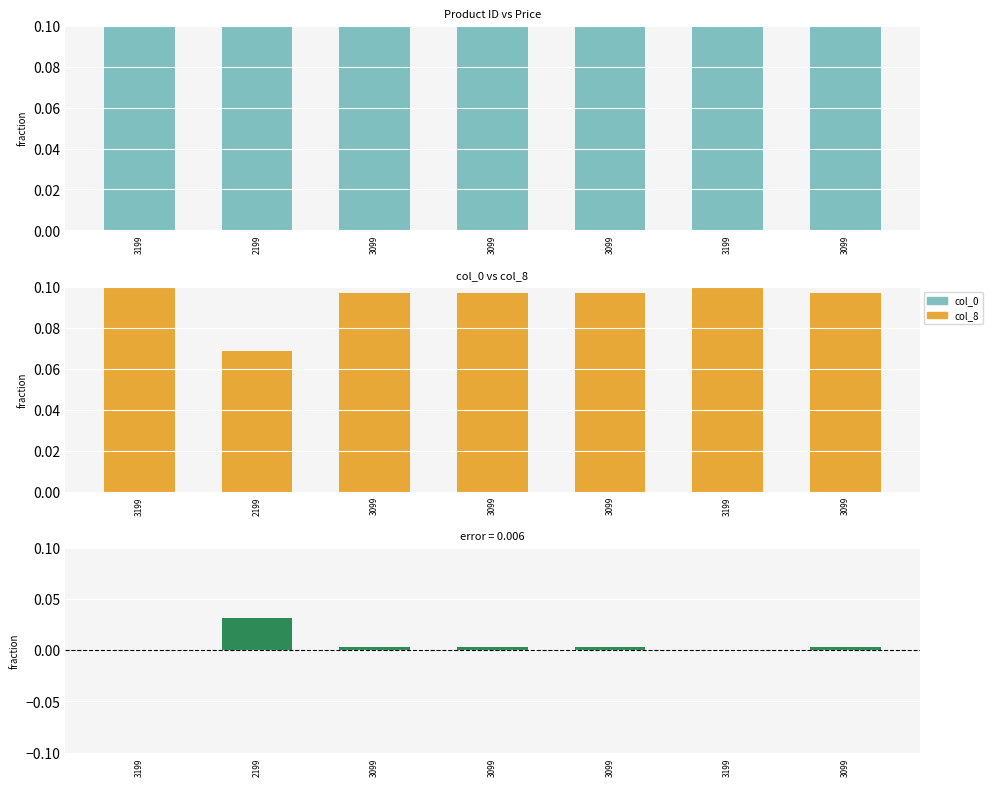

How many col_8 values are between 0 and 1?

7